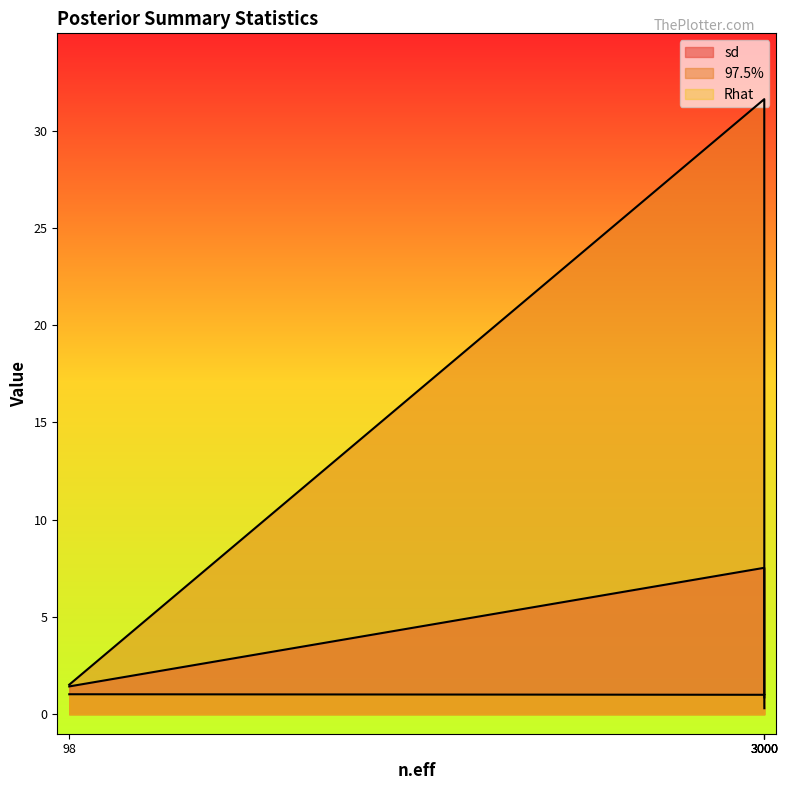

True or false: 97.5% and sd intersect in this chart.

False